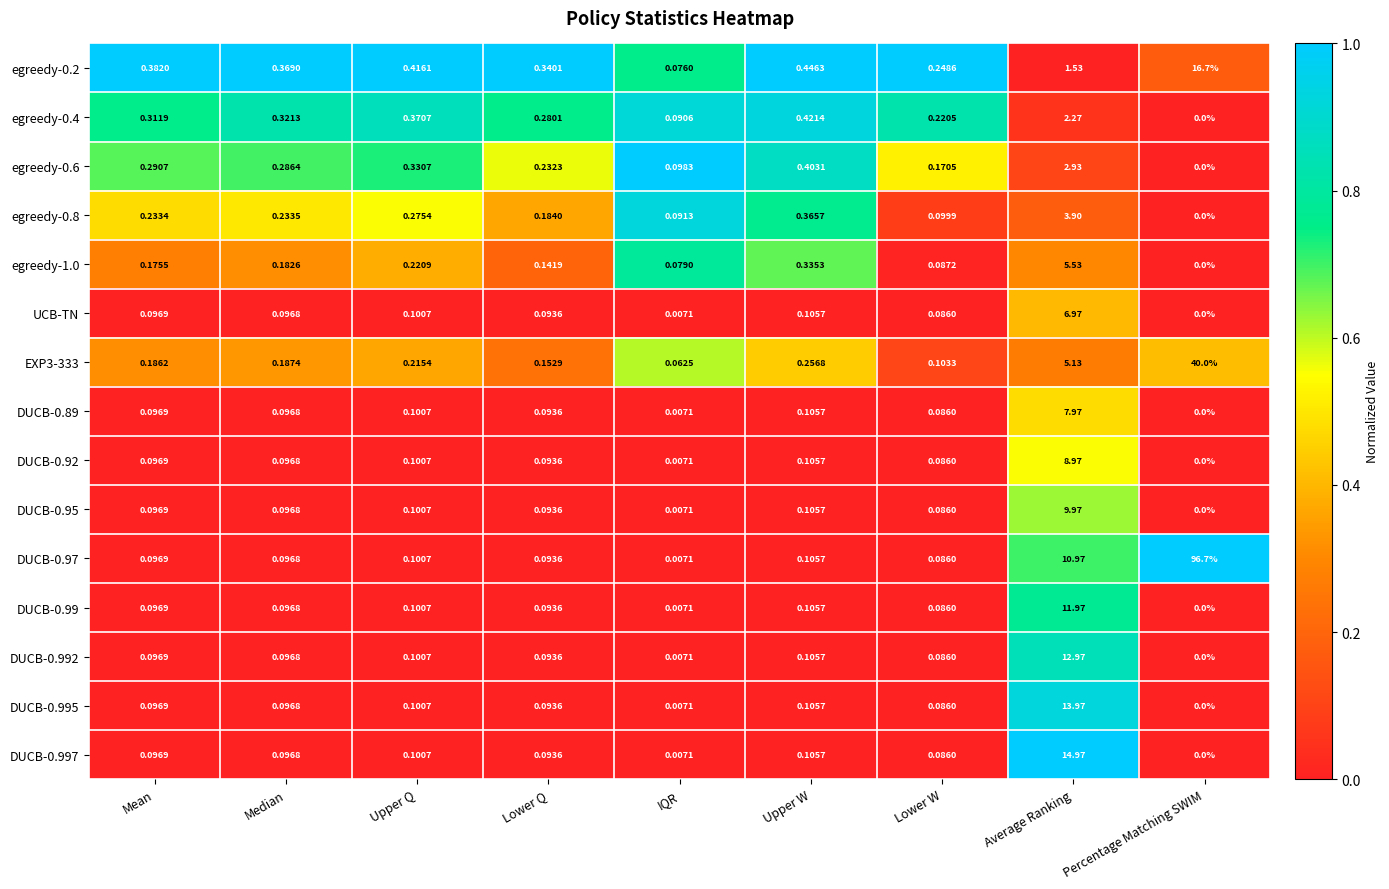

Which category has the highest value across all series?

Percentage Matching SWIM